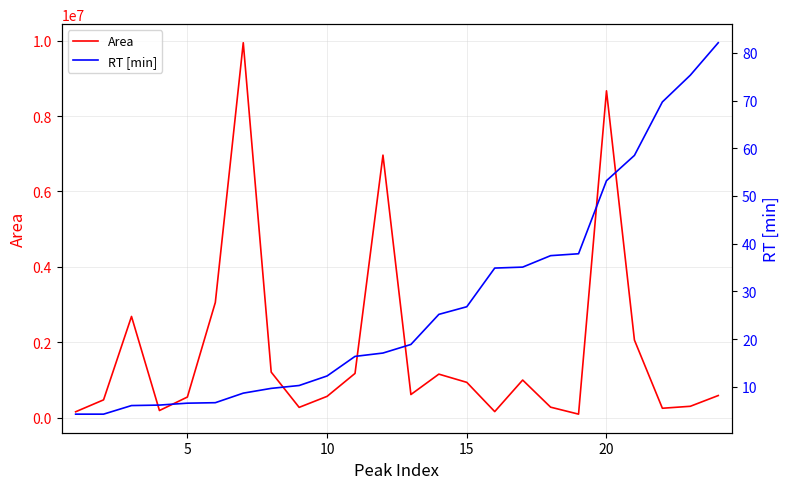

List the series in order of their overall mean, lowest first.

RT [min], Area